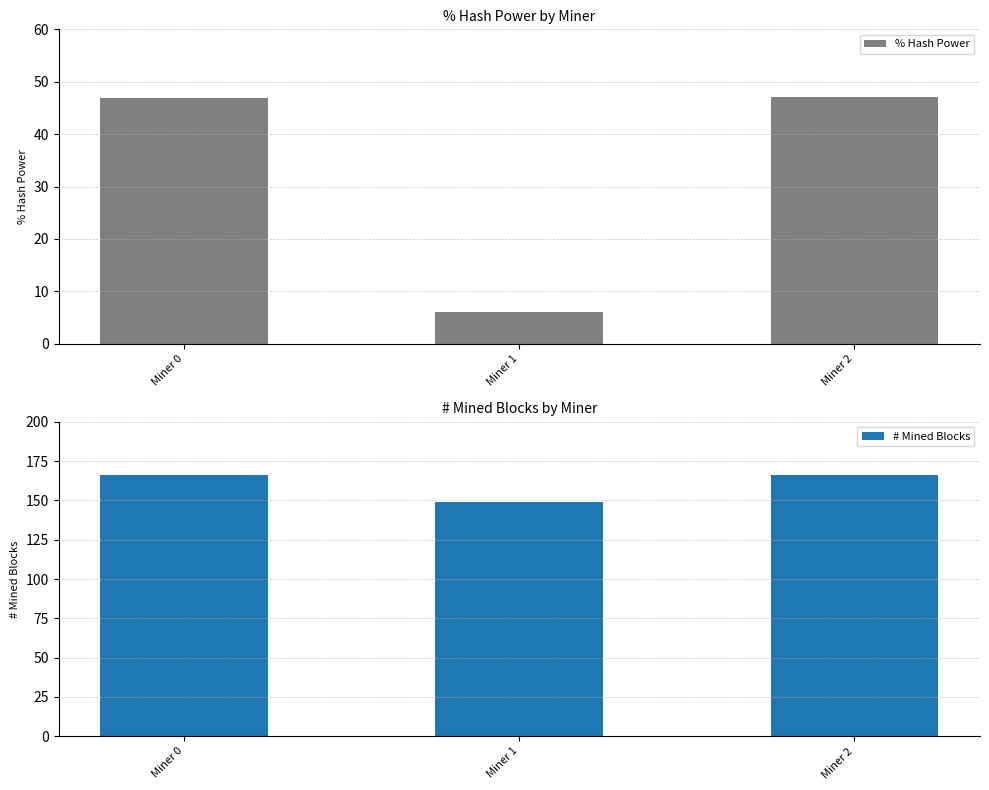

What is the total value across all series at Miner 1?

155.1